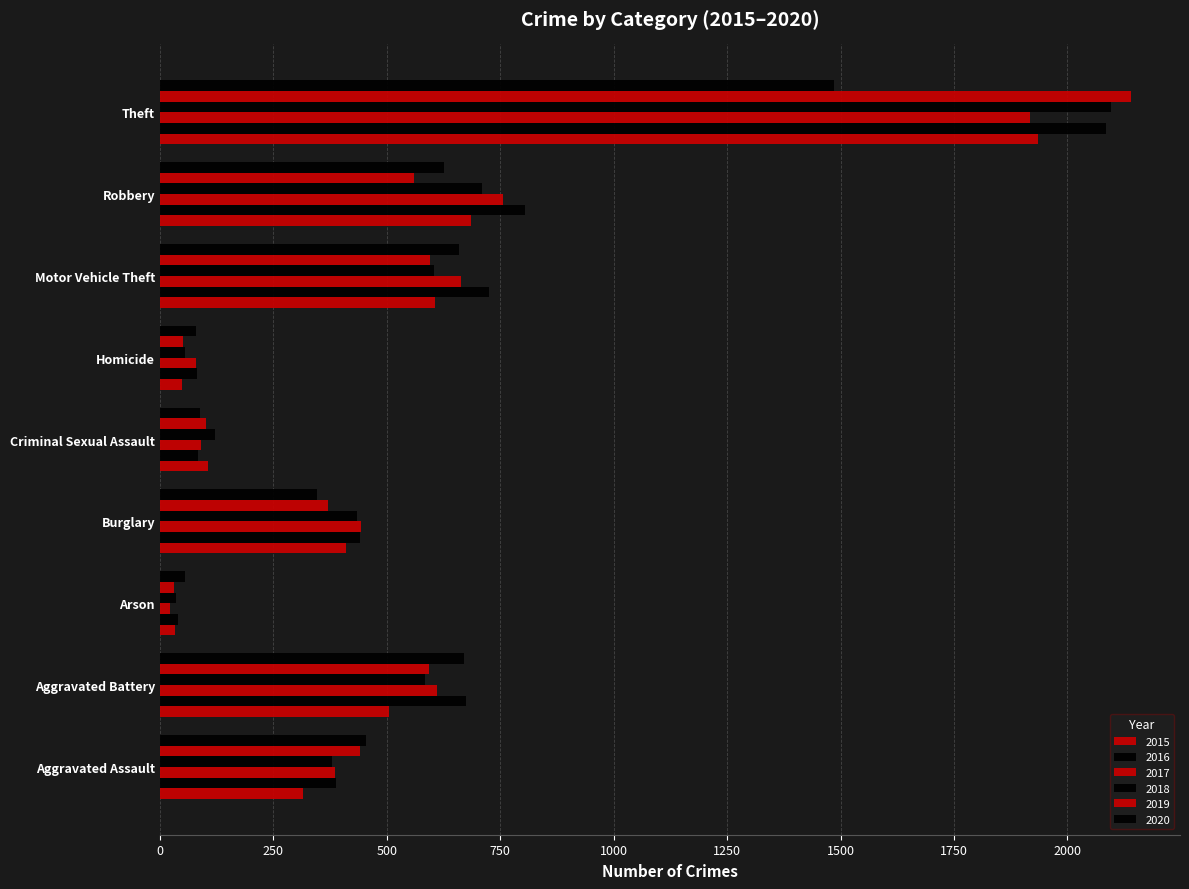

How many values in the 2017 series are below 444?

4